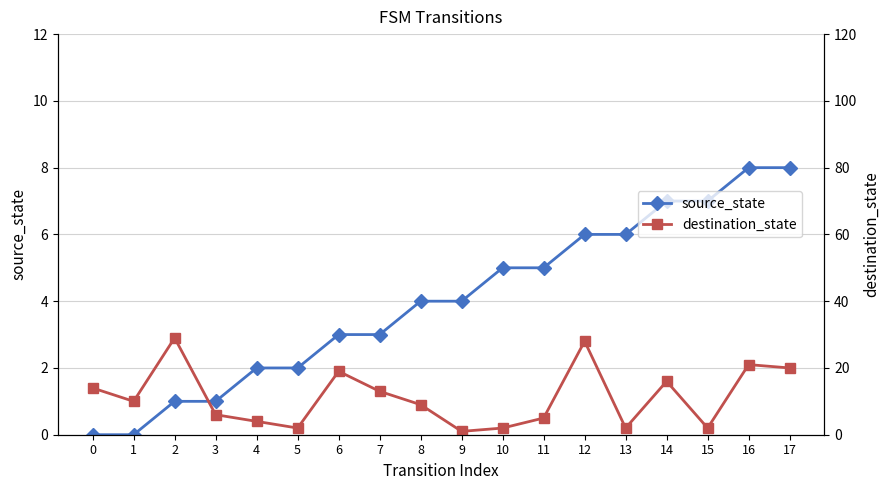

How many interior local peaks does the destination_state series have?

5